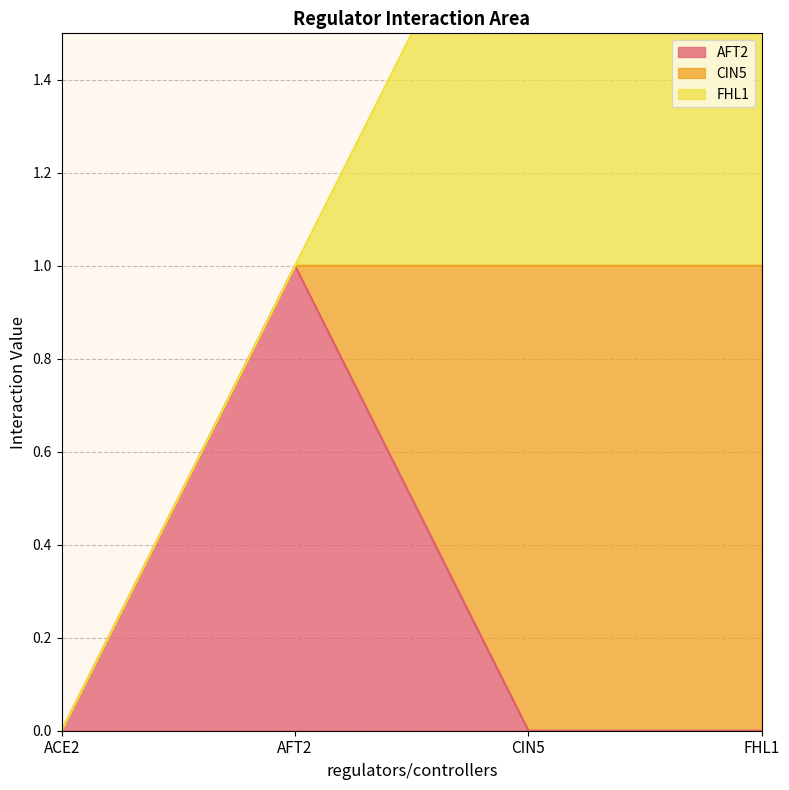

What is the difference between the highest and lowest values at FHL1?

1